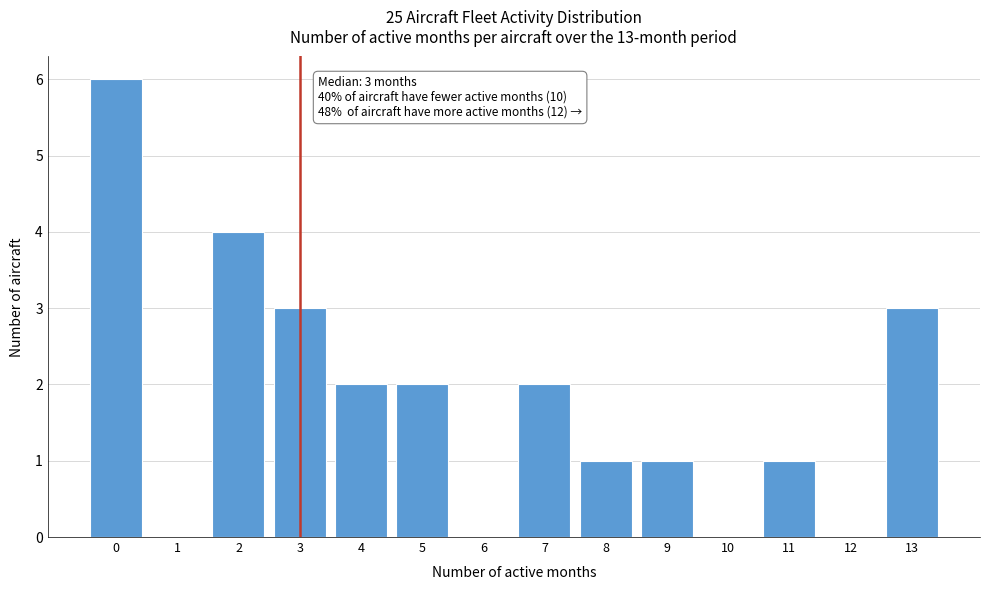

Which range on the x-axis has the tallest bar?

-0.5 to 0.5